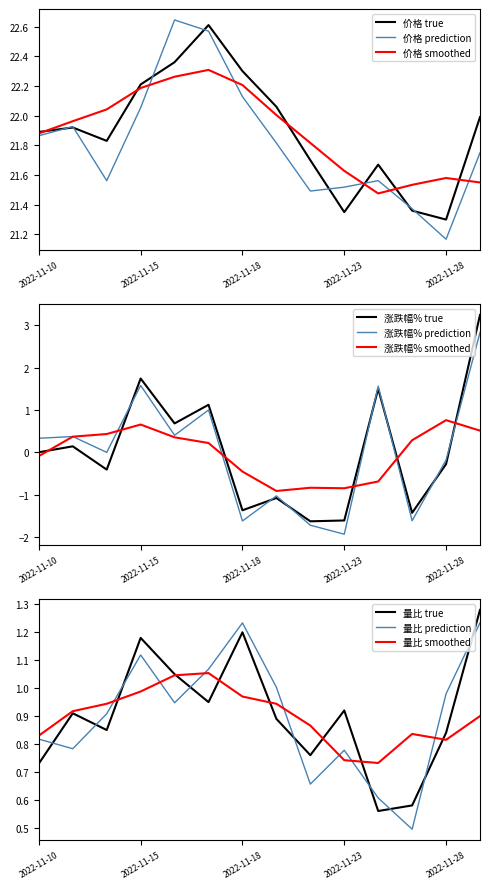

In 涨跌幅%, how many points are lower than both neighbors (excluding endpoints)?

5